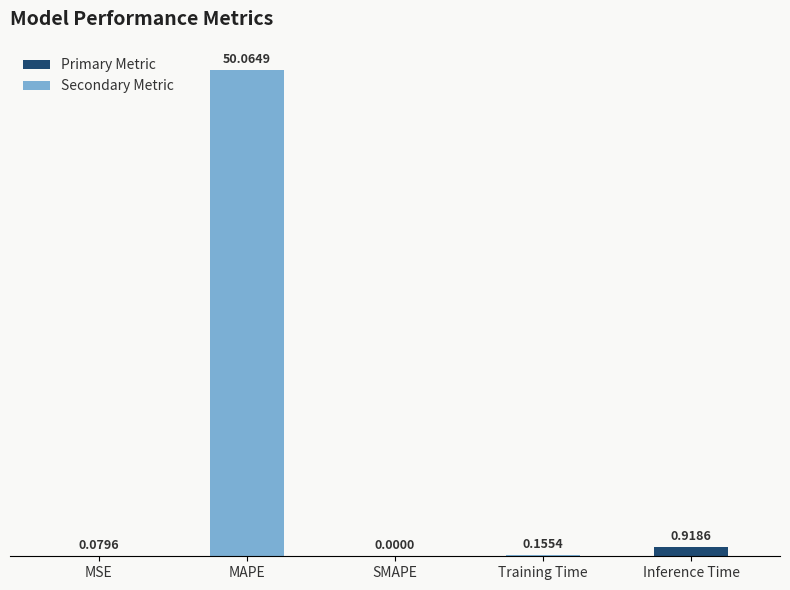

Which label corresponds to the largest value in the chart?

MAPE